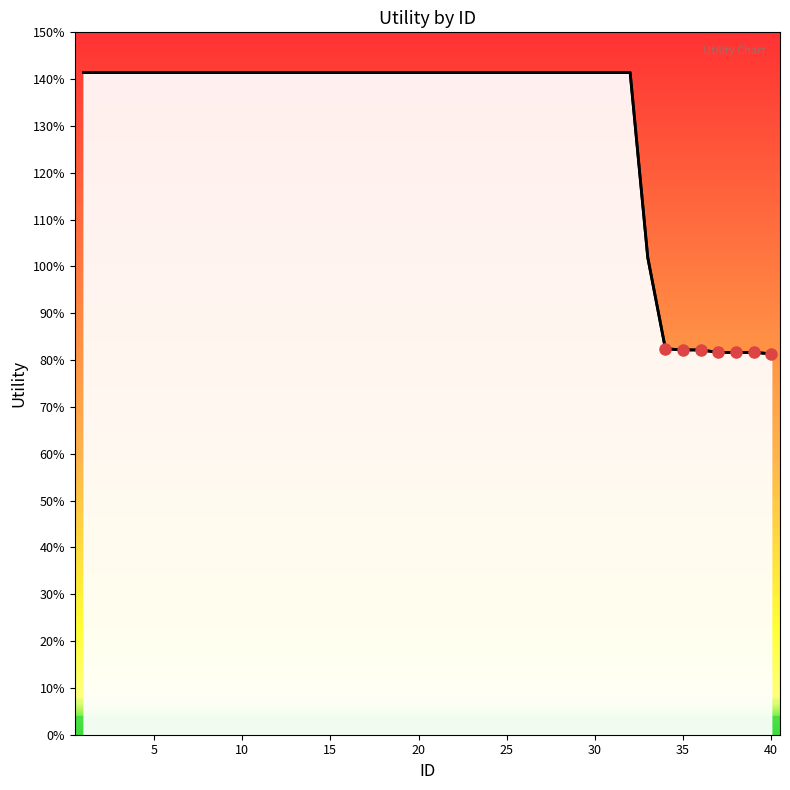

Between 30 and 15, which is larger?

30